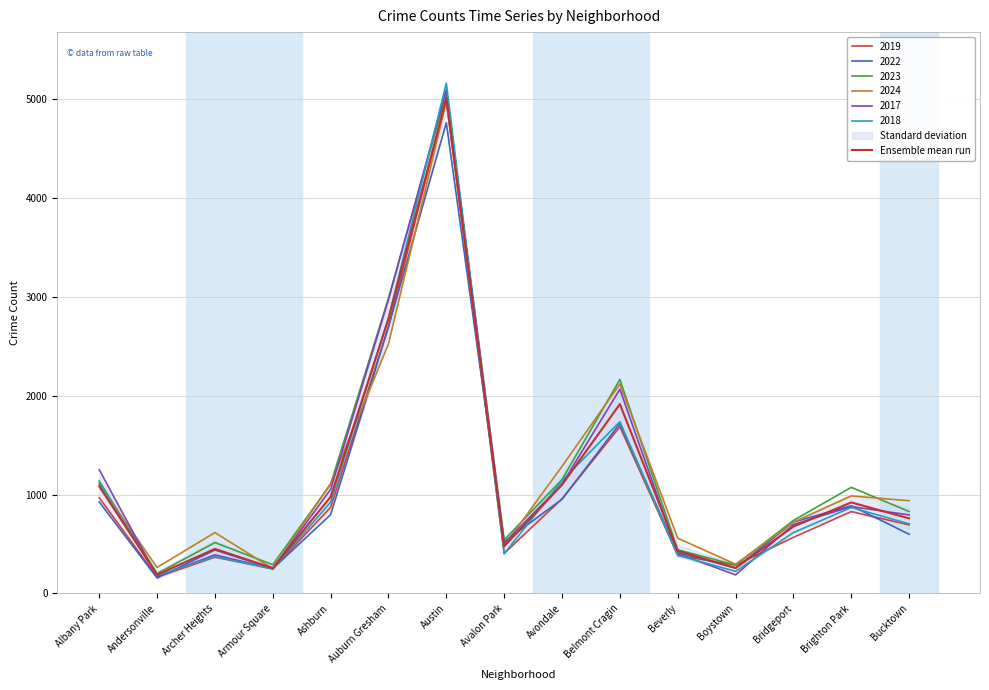

At which category does the chart reach its minimum across all series?

Andersonville